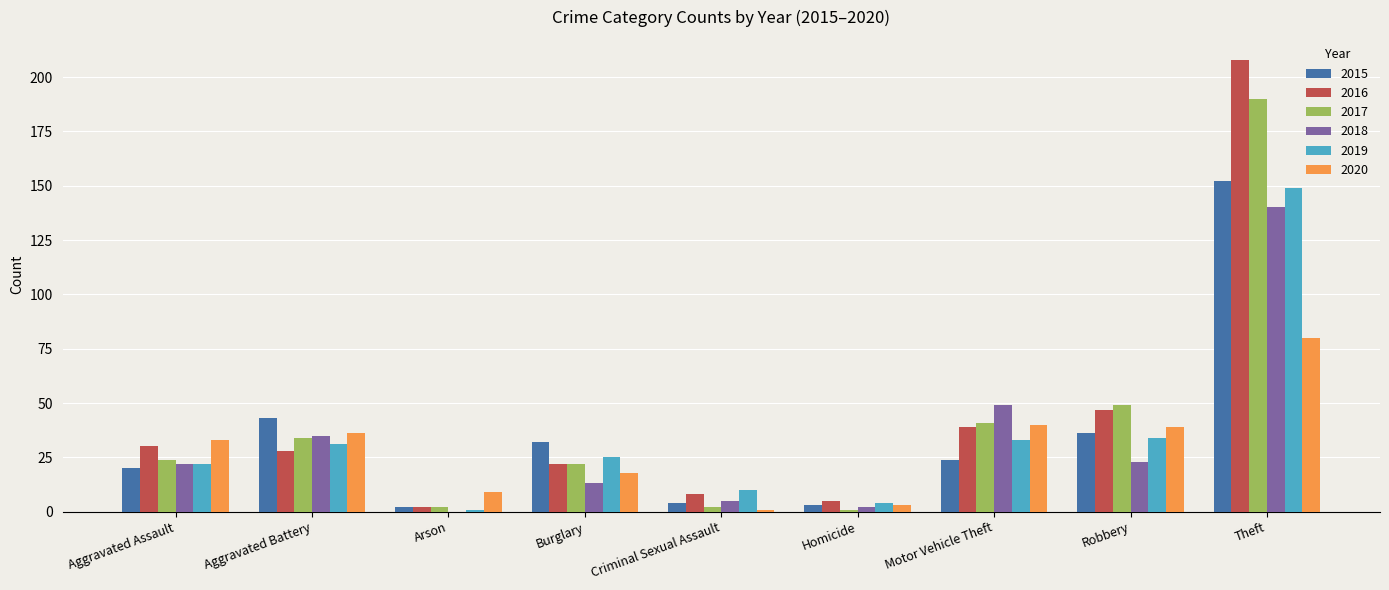

Is it true that 2019 equals 4 at Homicide?

True